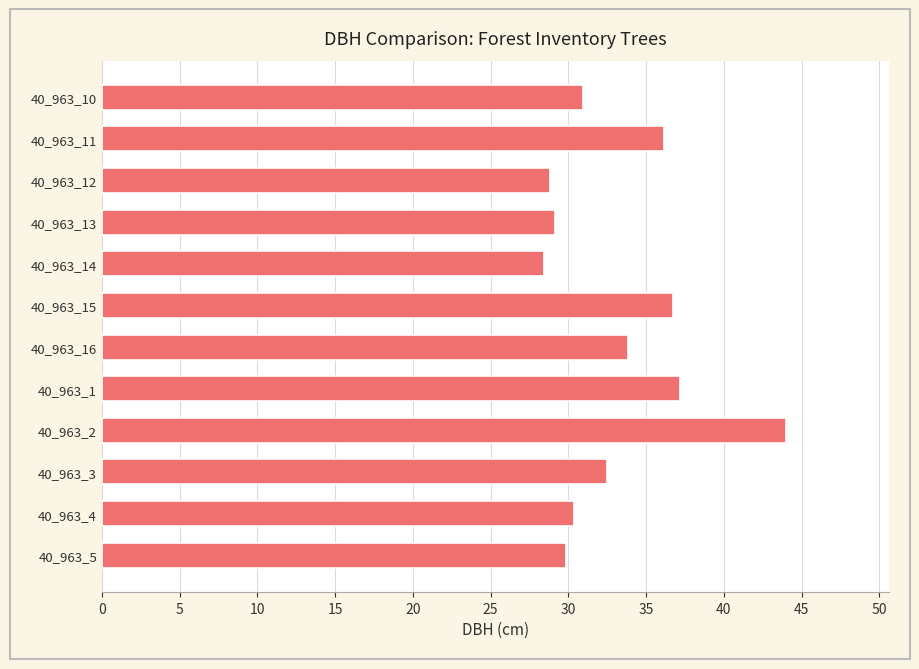

What is the difference between the maximum and second lowest values?

15.2